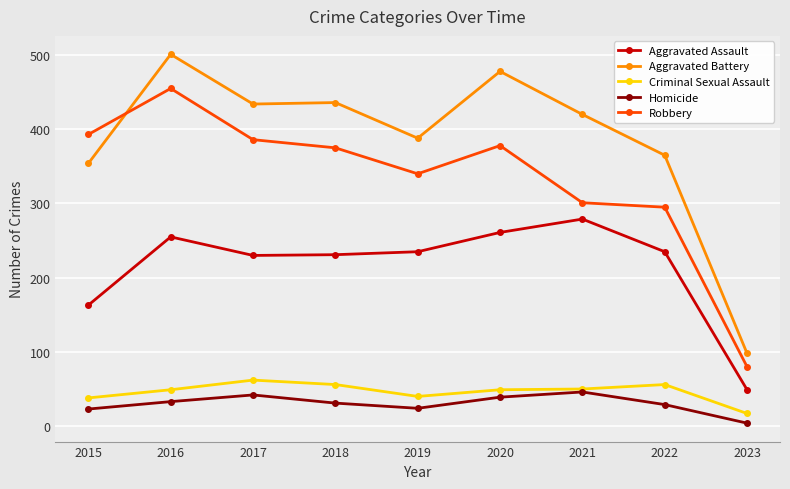

What is the sum of all Aggravated Assault values?

1938